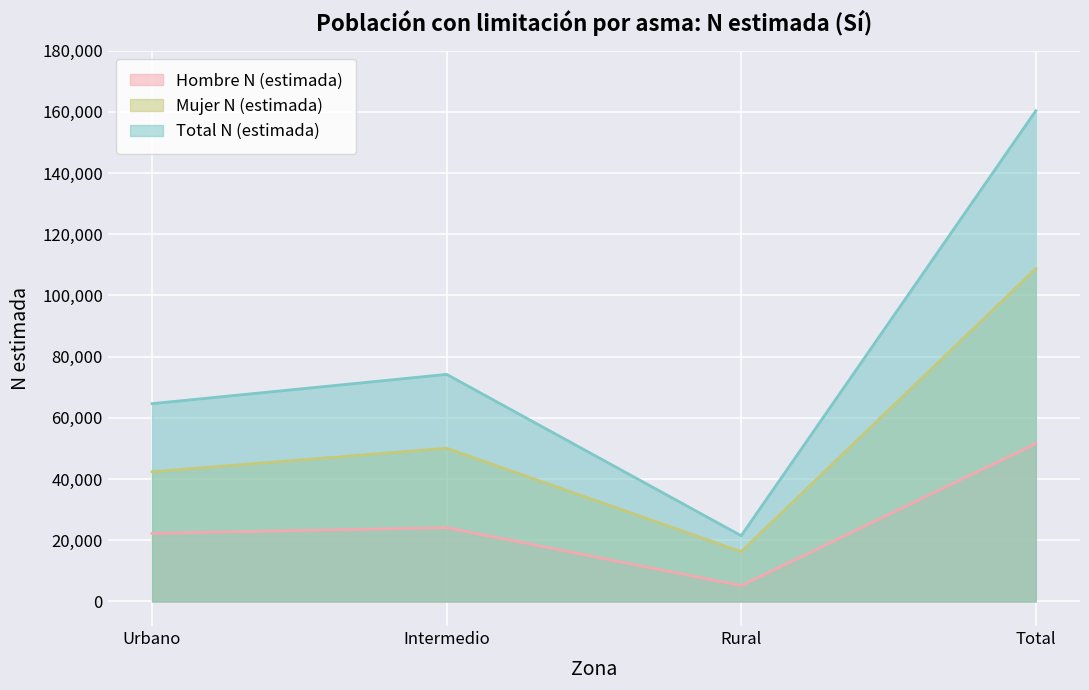

Where does the Total N (estimada) series first go above 74218?

Total